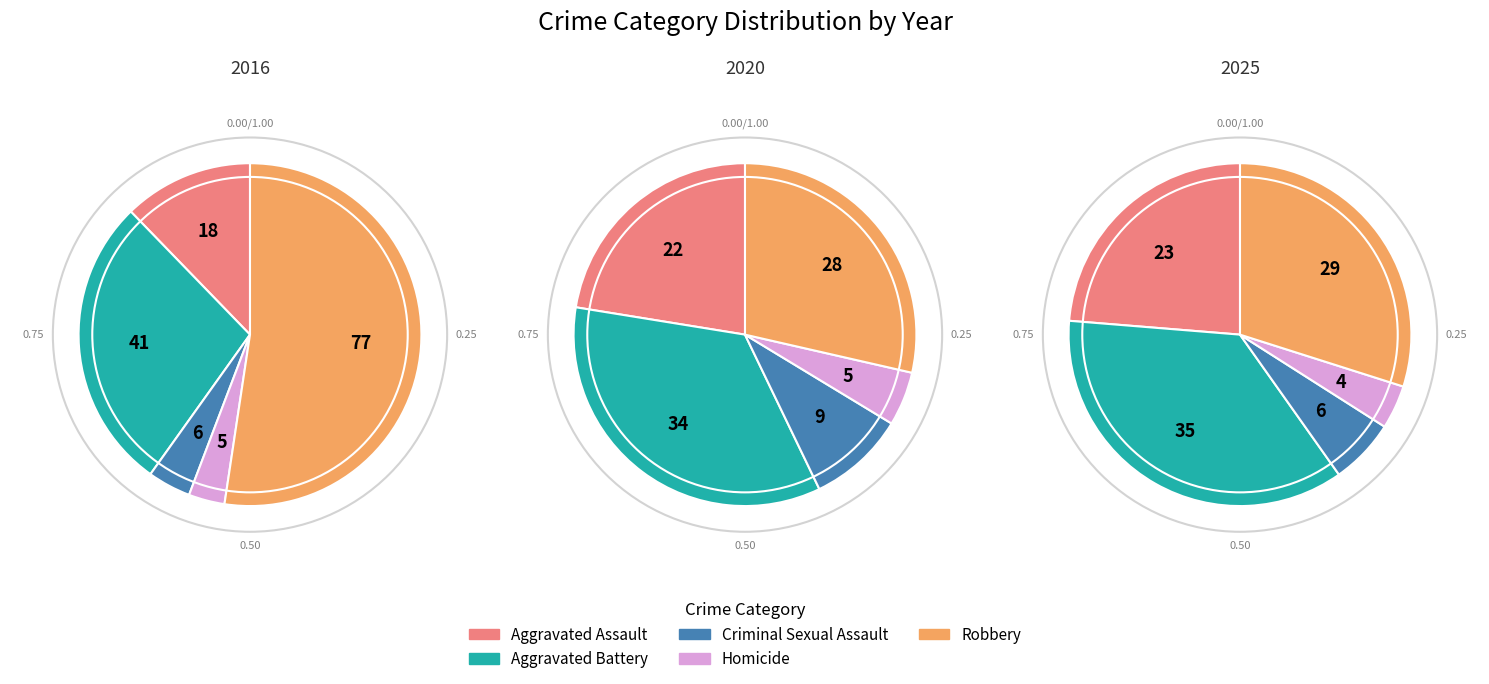

Rank the series at 3 from highest to lowest value.

Robbery, Aggravated Battery, Aggravated Assault, Criminal Sexual Assault, Homicide